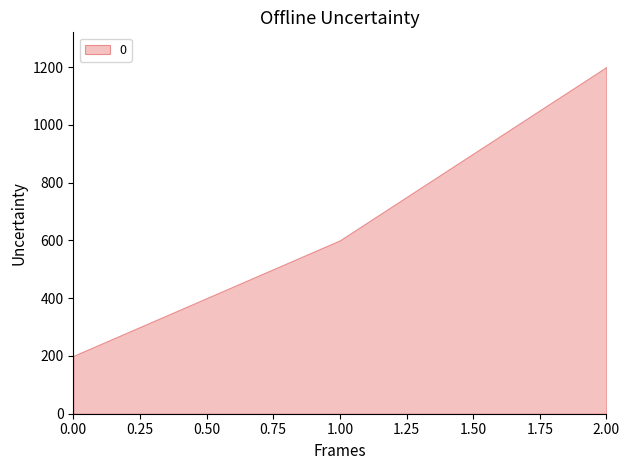

What is the average value?

667